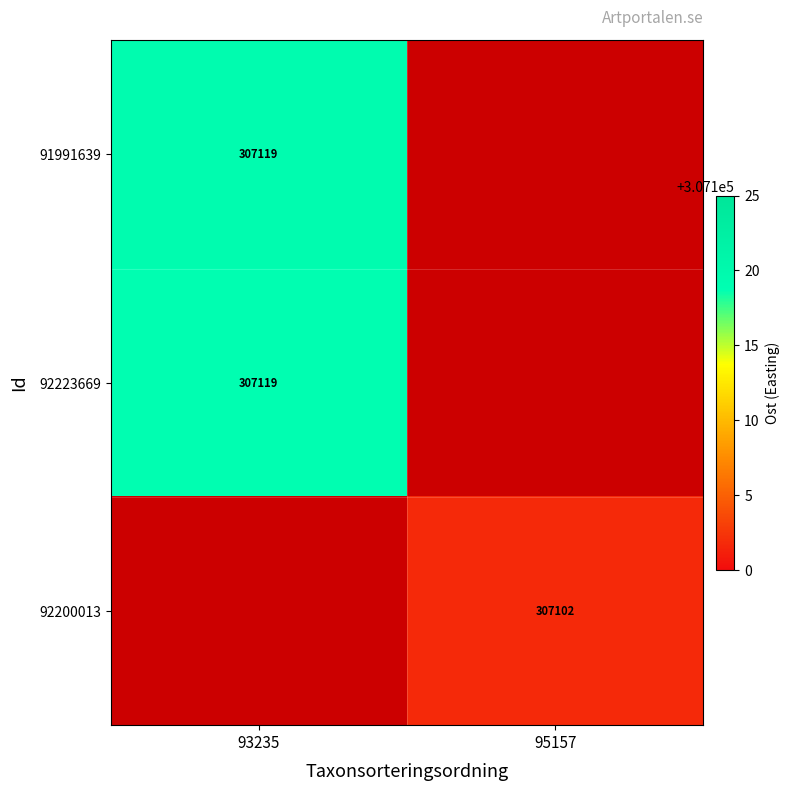

Which has a higher value, 95157 or 93235?

93235